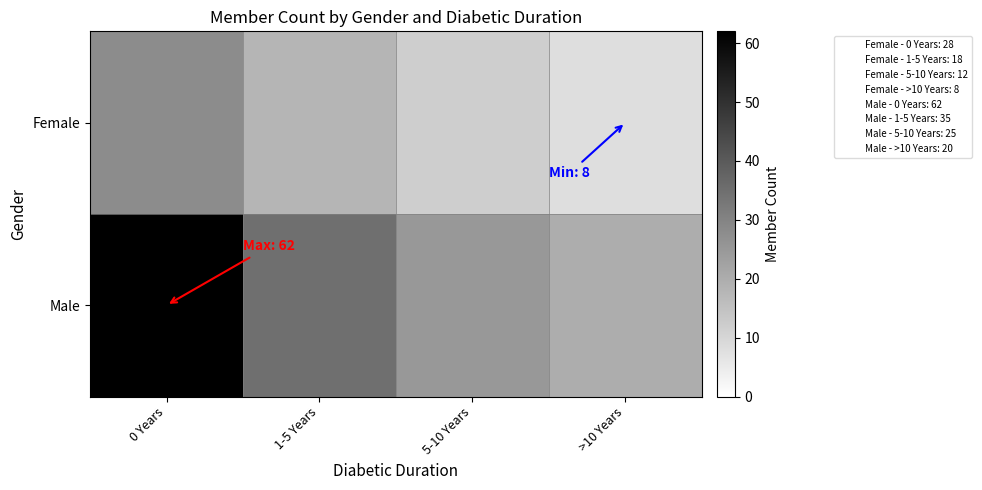

What is the total value across all series at 5-10 Years?

37